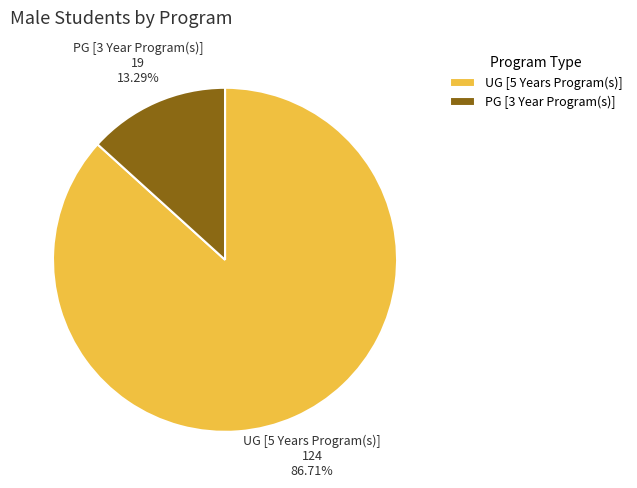

Rank the categories by value from highest to lowest.

UG [5 Years Program(s)], PG [3 Year Program(s)]